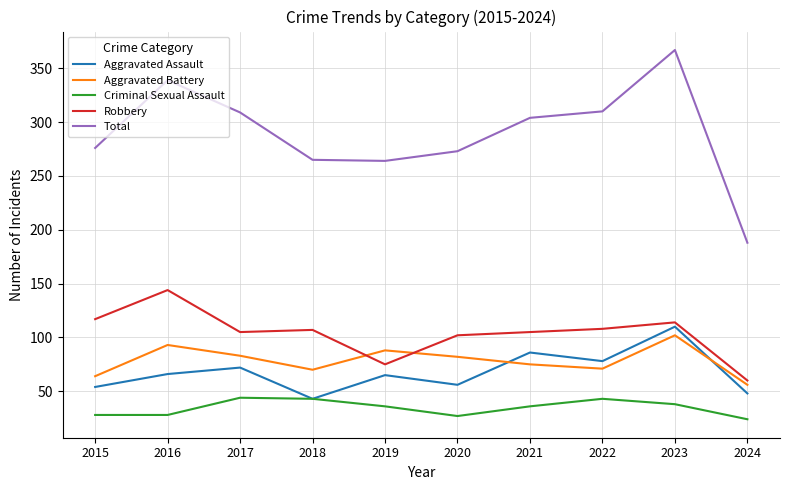

True or false: Aggravated Assault and Total cross at least once.

False